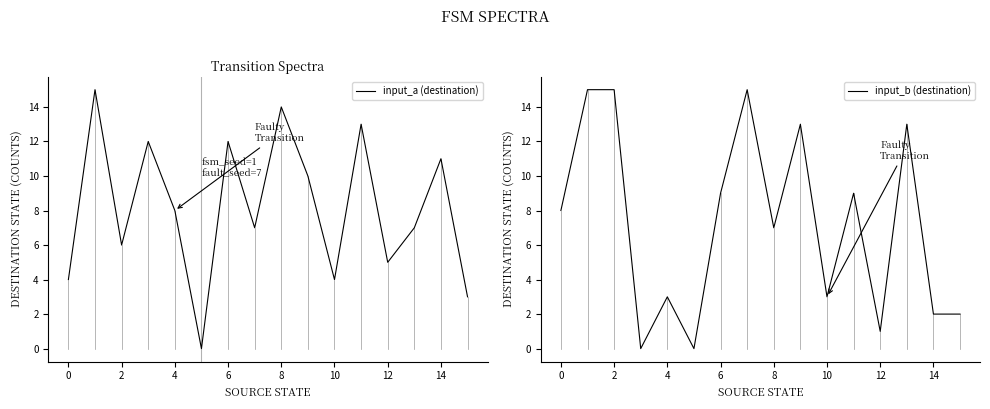

The value of input_a (destination) at 0 is 3. True or false?

False